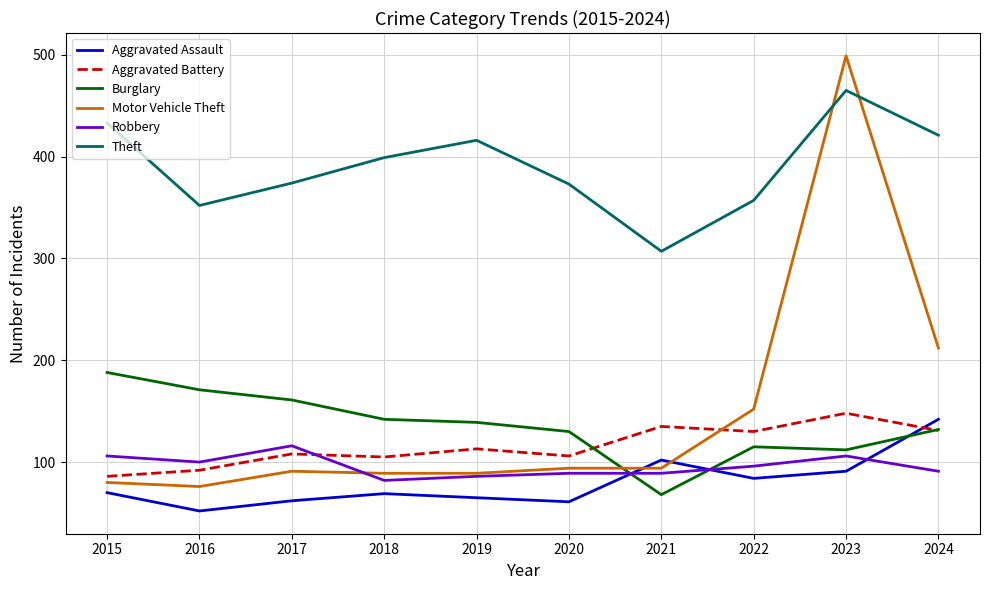

Which series has the largest total across all categories?

Theft